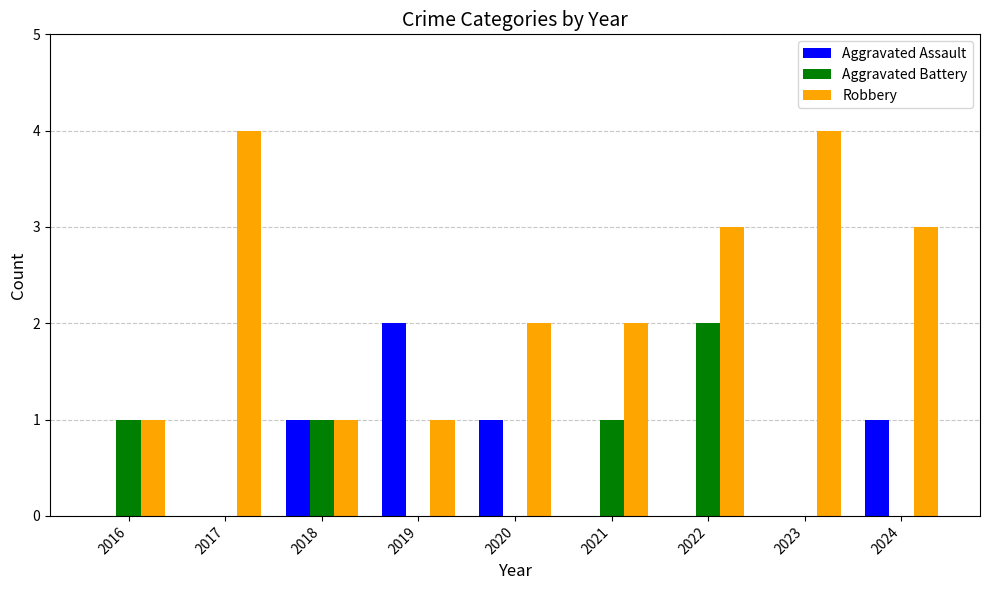

True or false: Aggravated Assault has a value of 1 at 2024.

True